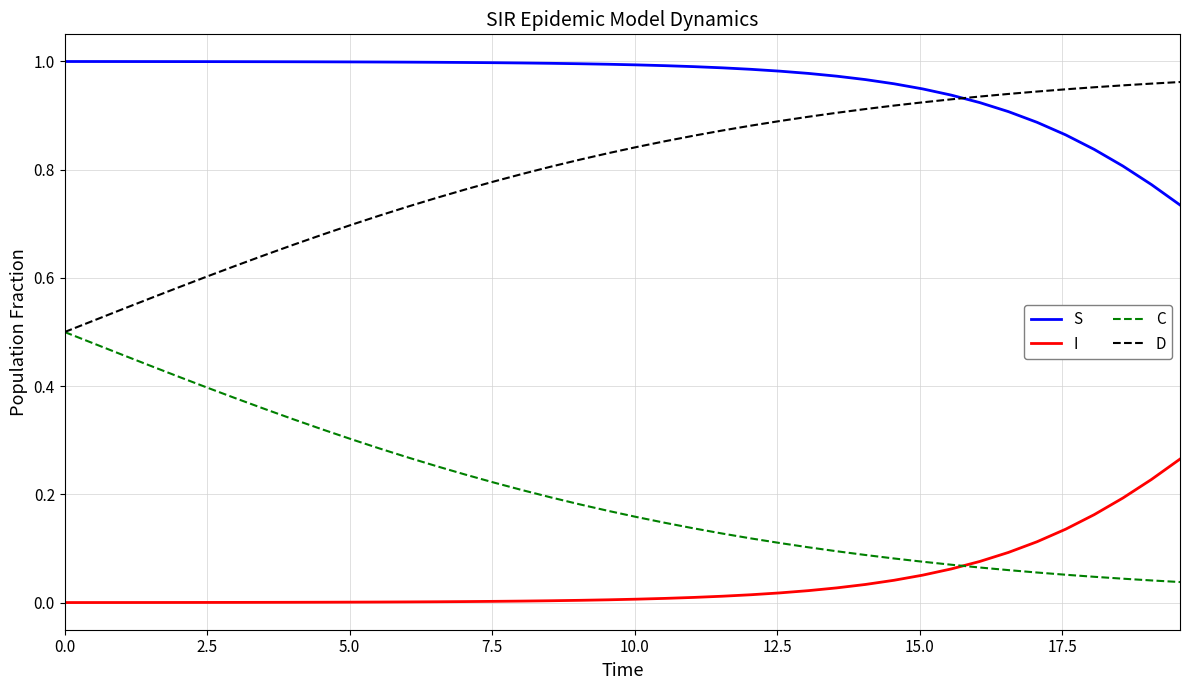

List the series in order of their overall mean, highest first.

S, D, C, I